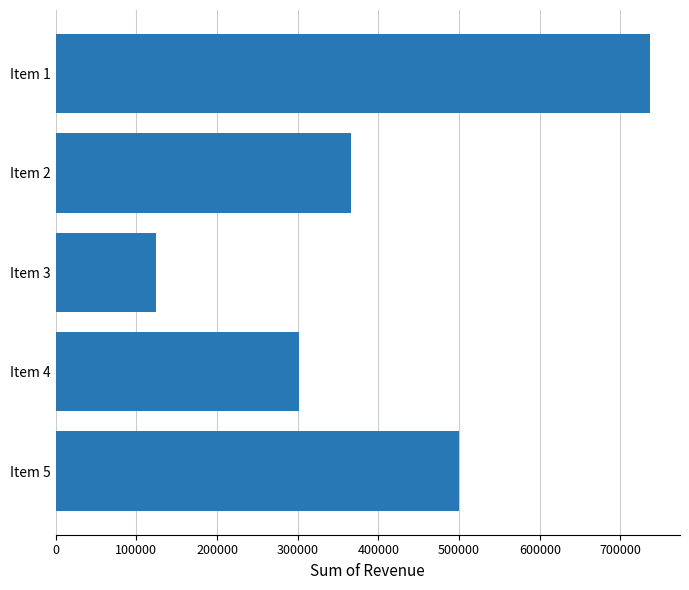

Approximately how many times larger is the value at Item 2 compared to Item 3?

2.9